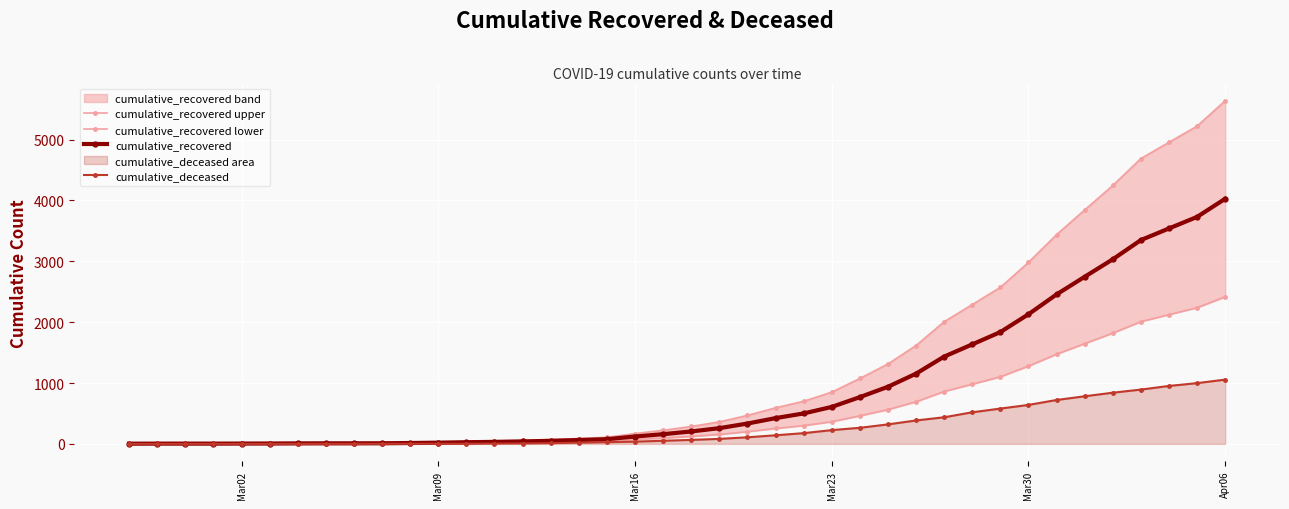

What is the maximum value for cumulative_deceased?

1056